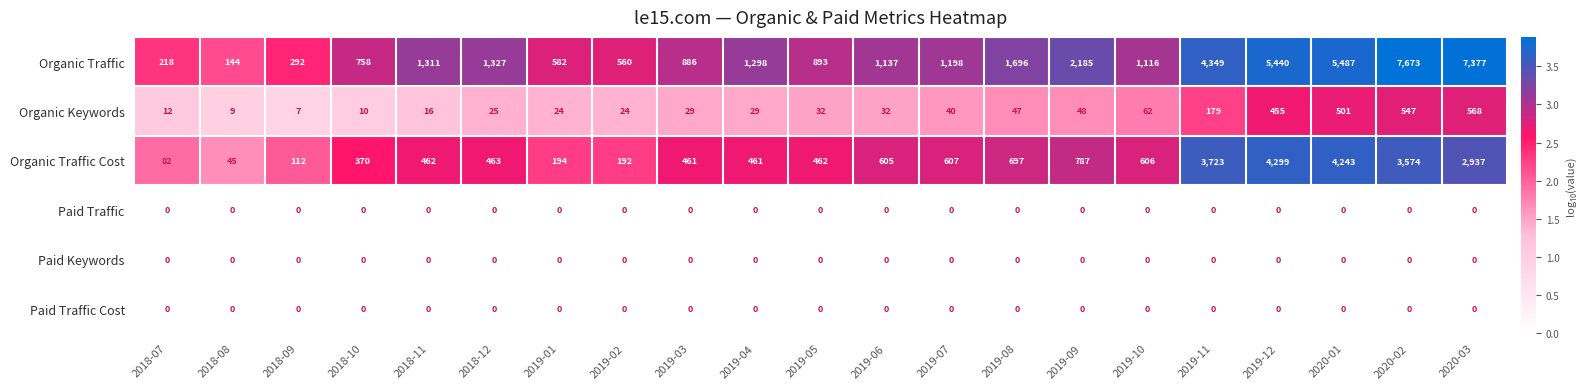

What is the difference between the maximum and minimum values in the Organic Keywords series?

561